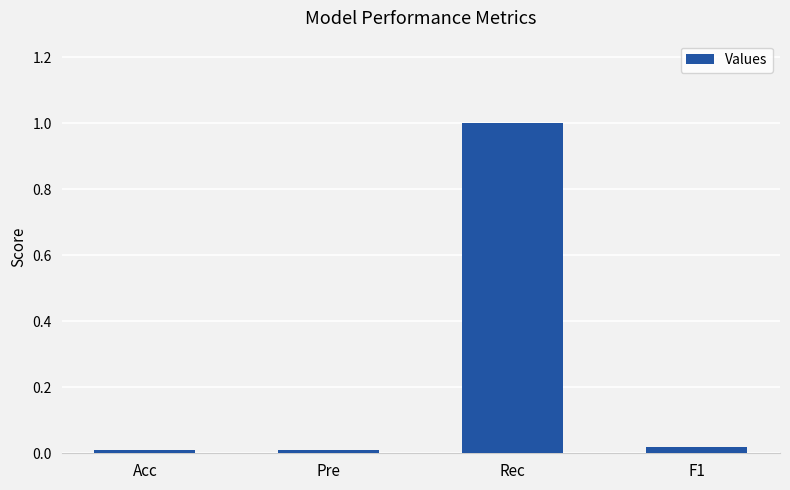

What is the difference between the maximum and second lowest values?

1.0